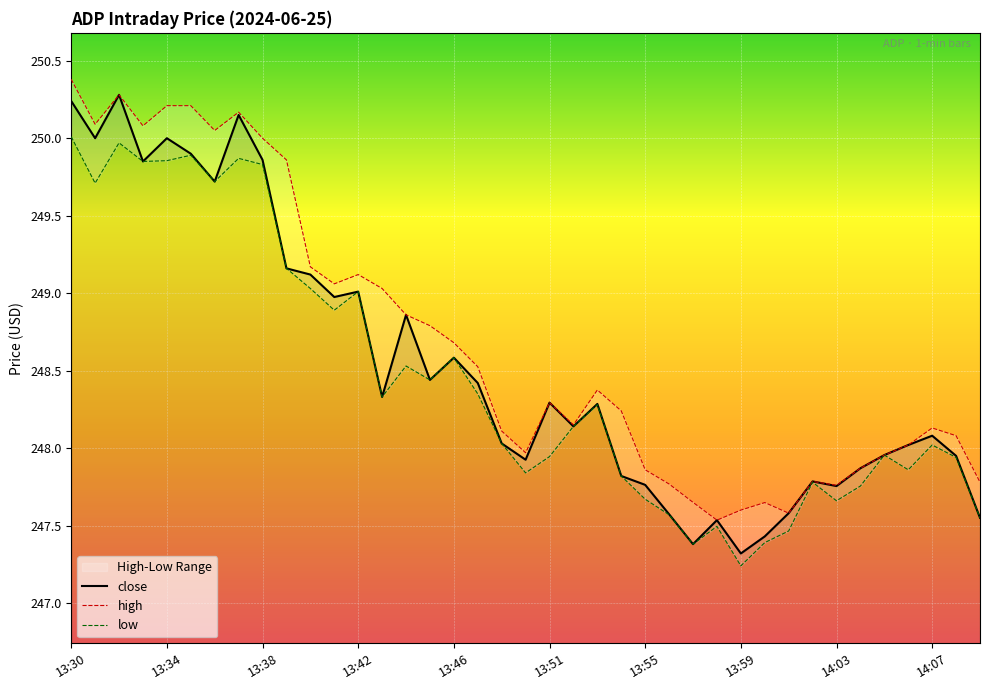

The high series shows 248.0 at 19. True or false?

True